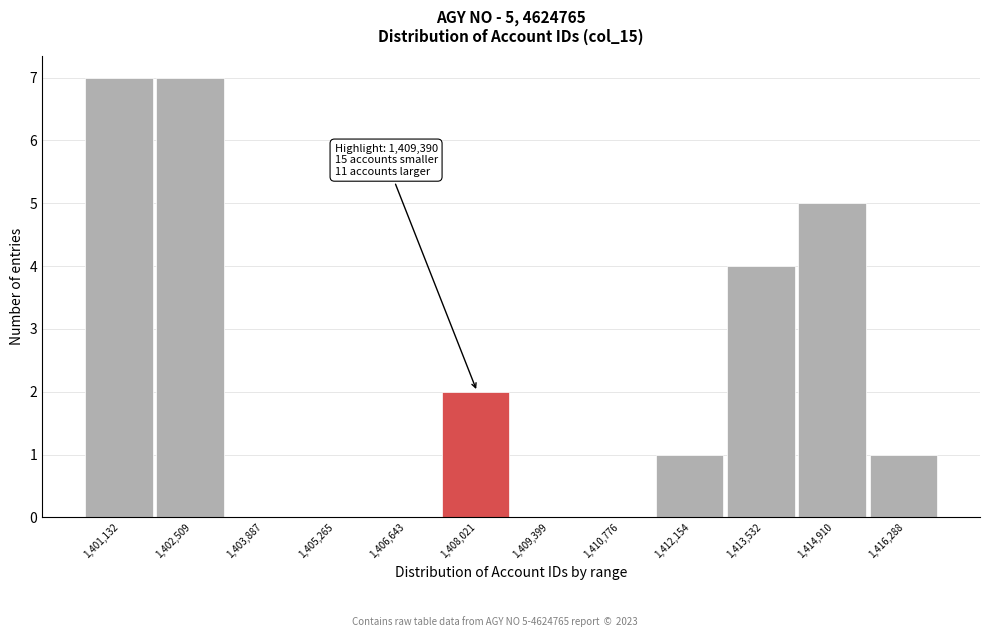

Reading left to right, extract all data points from this chart.

1,401,132=7	1,402,509=7	1,403,887=0	1,405,265=0	1,406,643=0	1,408,021=2	1,409,399=0	1,410,776=0	1,412,154=1	1,413,532=4	1,414,910=5	1,416,288=1